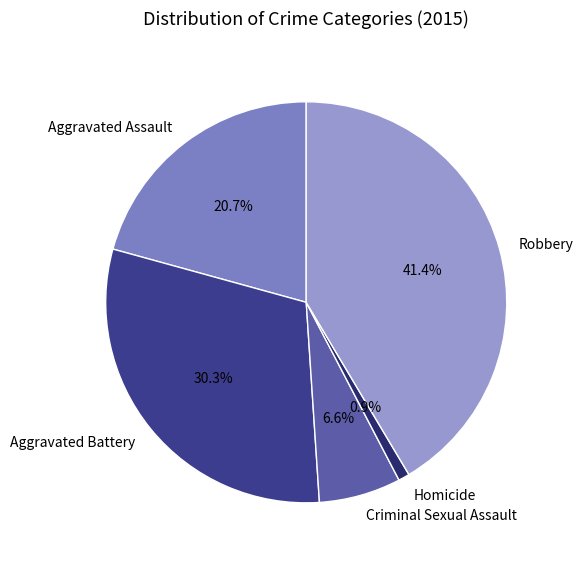

Is there any slice that represents more than half of the pie?

No